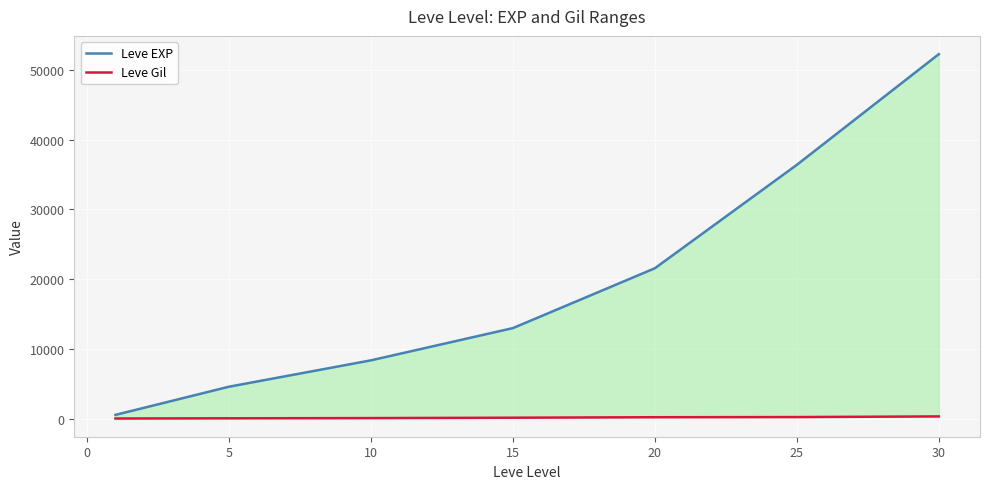

Reading left to right, what are all the values shown in this chart?

Leve EXP: 630	4660	8430	13040	21600	36390	52220
Leve Gil: 112	140	170	226	295	317	410